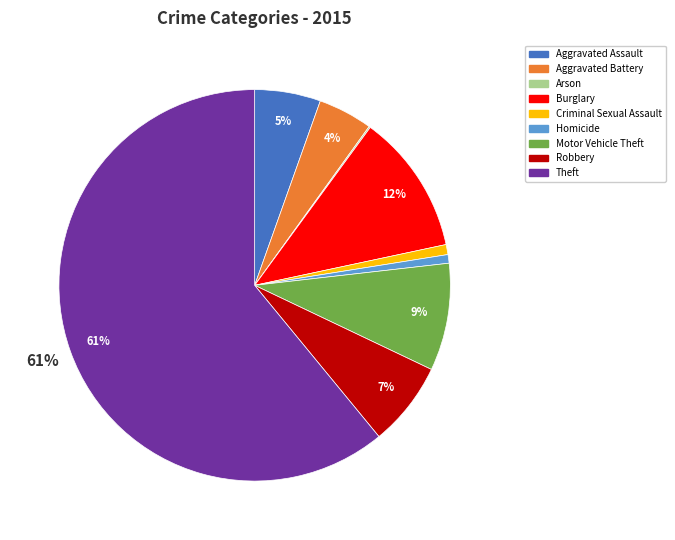

The Robbery slice represents 7% of the pie. True or false?

True